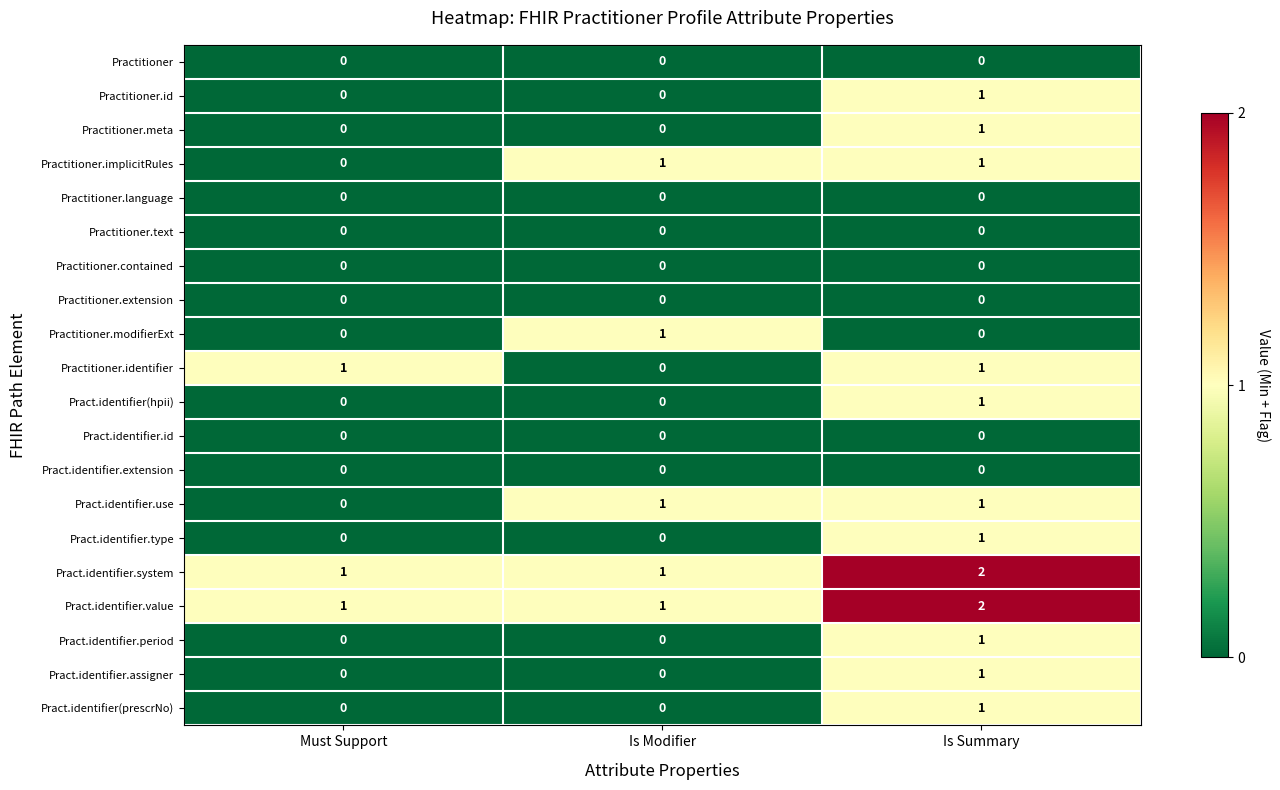

How many series are shown in this chart?

20